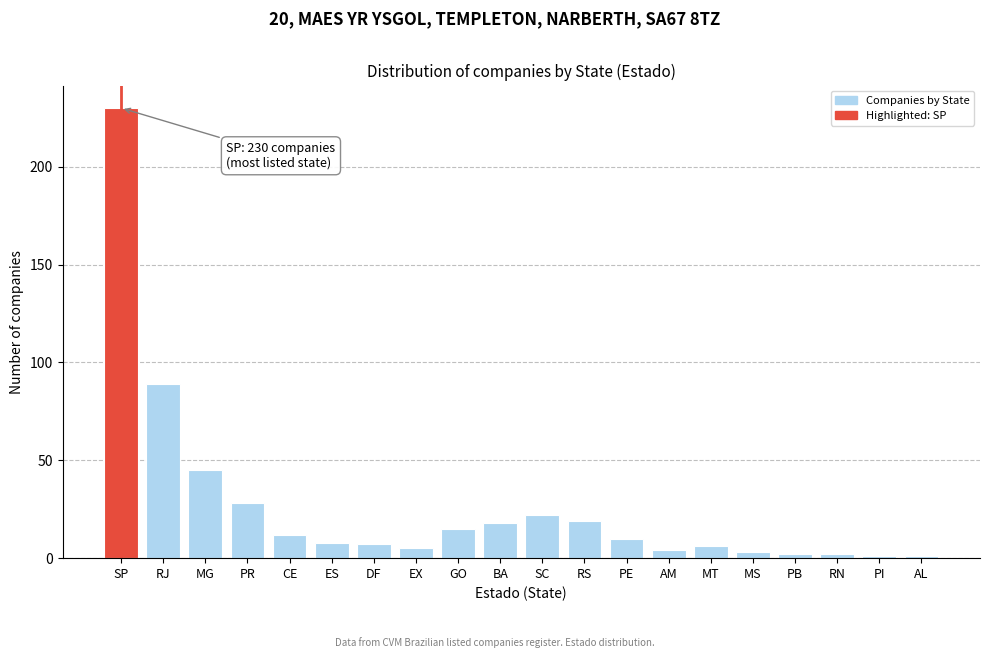

Reading left to right, list all the values displayed in this chart.

230	89	45	28	12	8	7	5	15	18	22	19	10	4	6	3	2	2	1	1